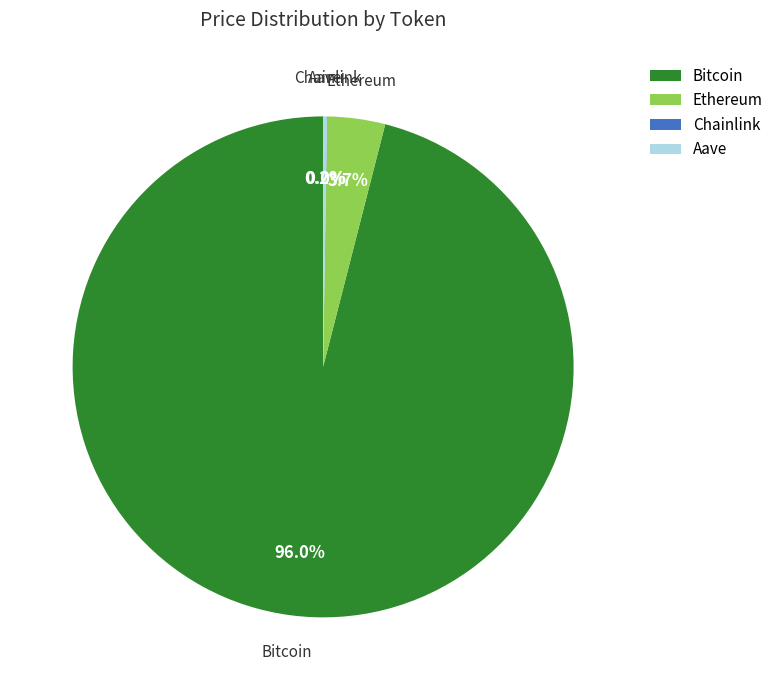

What is the majority slice?

Bitcoin